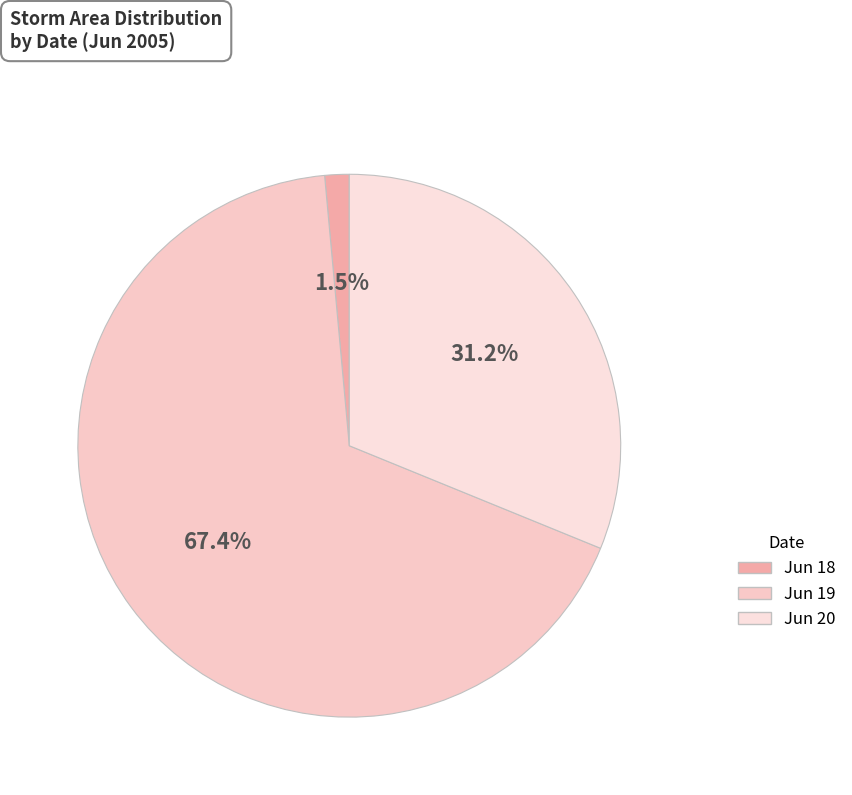

How many slices are in this pie chart?

3